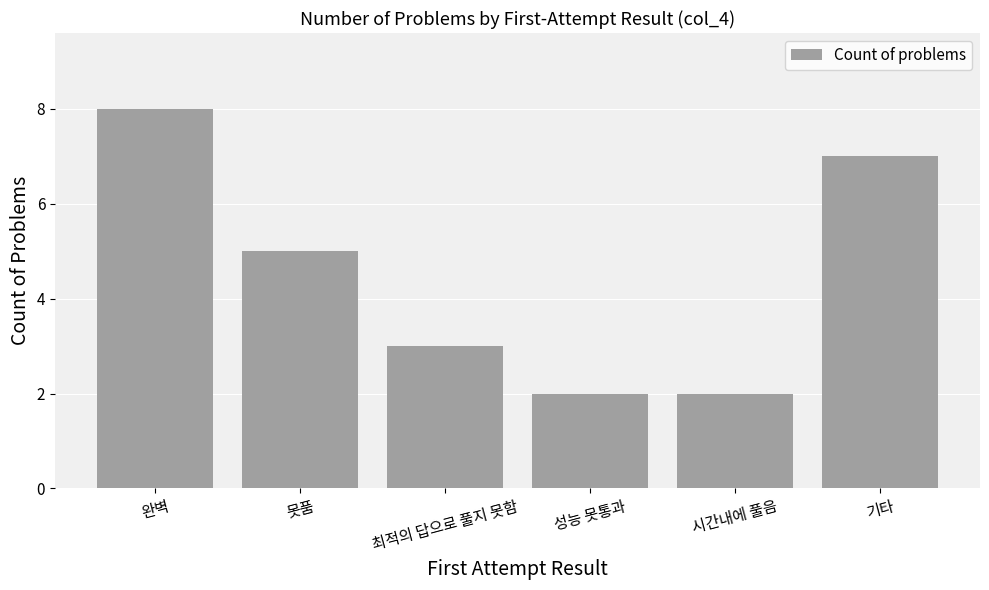

What is the greatest value displayed?

8